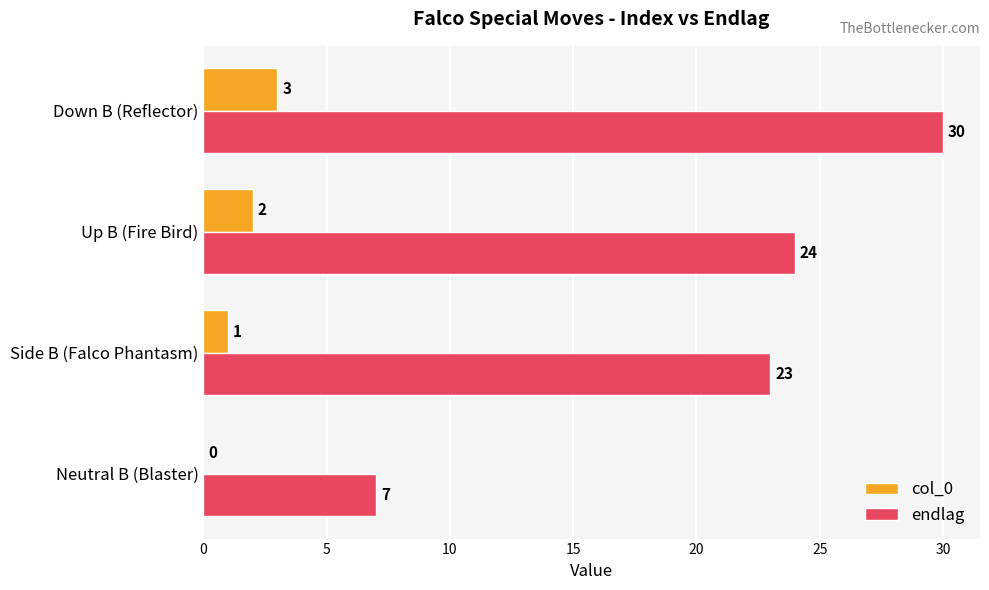

Between Up B (Fire Bird) and Down B (Reflector), which series saw the biggest shift?

endlag